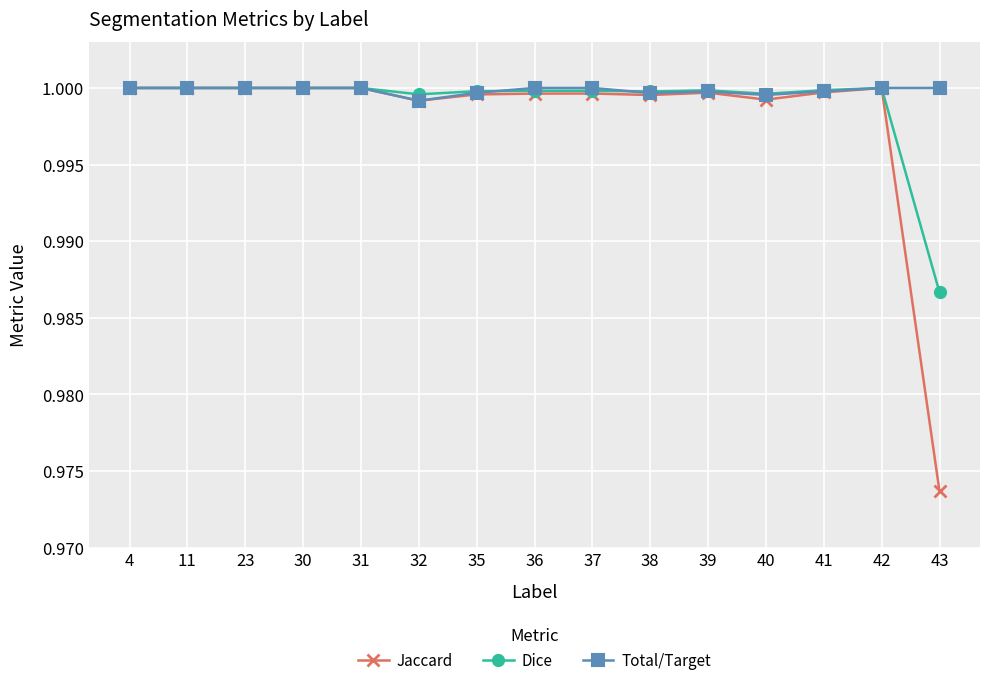

True or false: Jaccard has more than 0 interior local peaks.

True